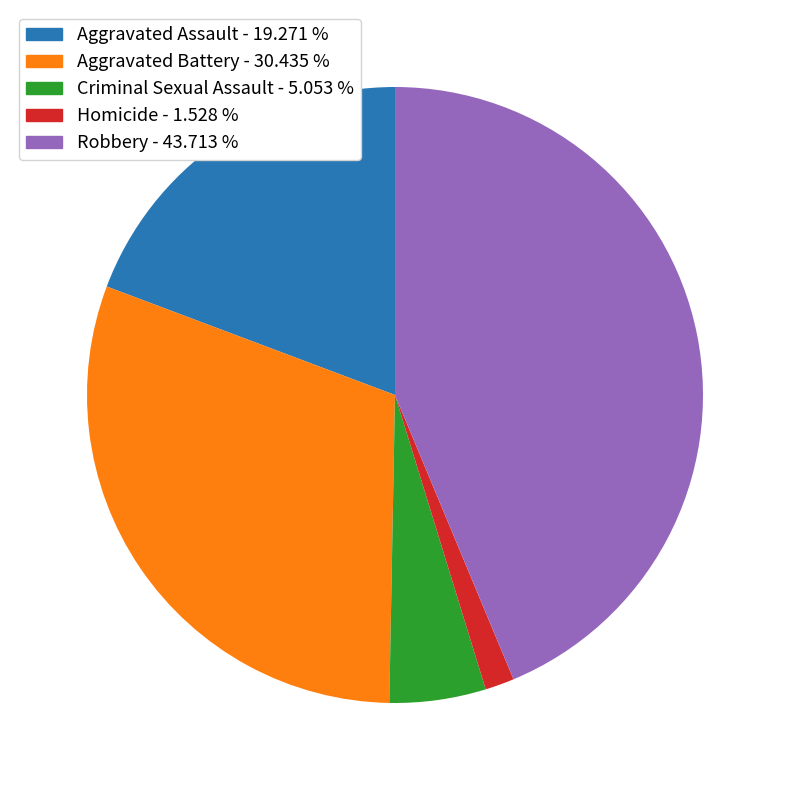

Which slice is the smallest?

Homicide